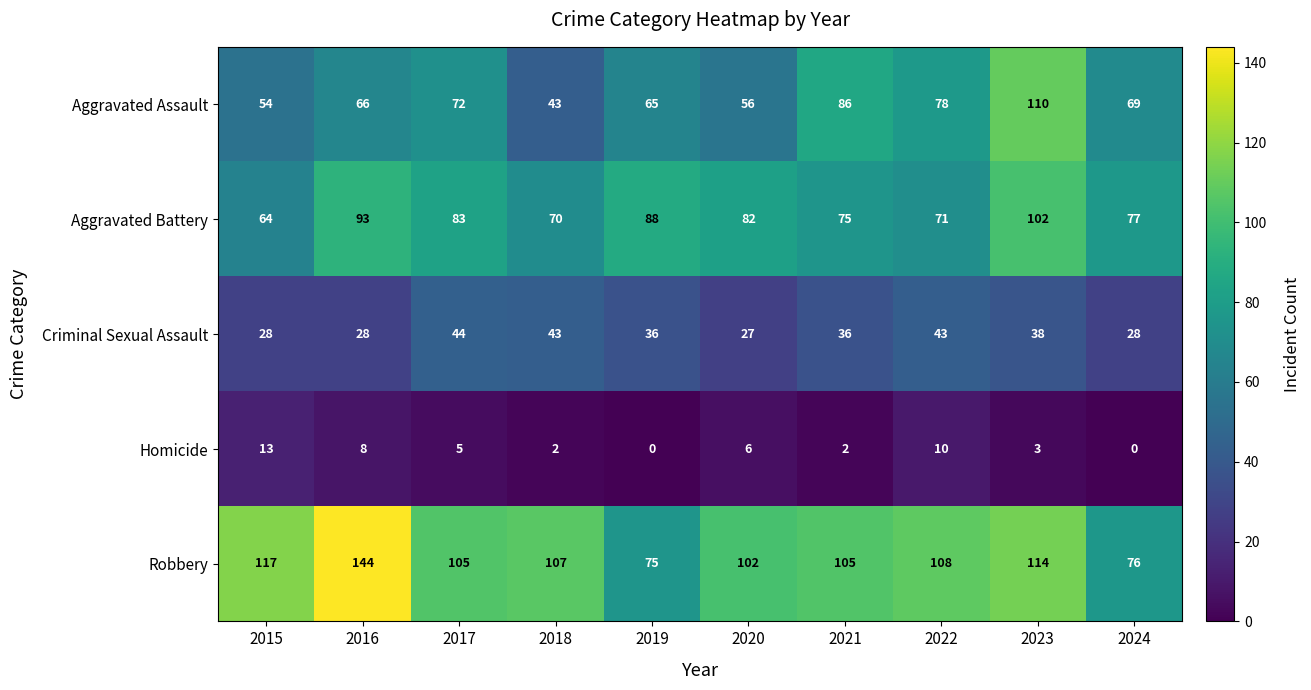

Between 2020 and 2022, which series saw the biggest shift?

Aggravated Assault